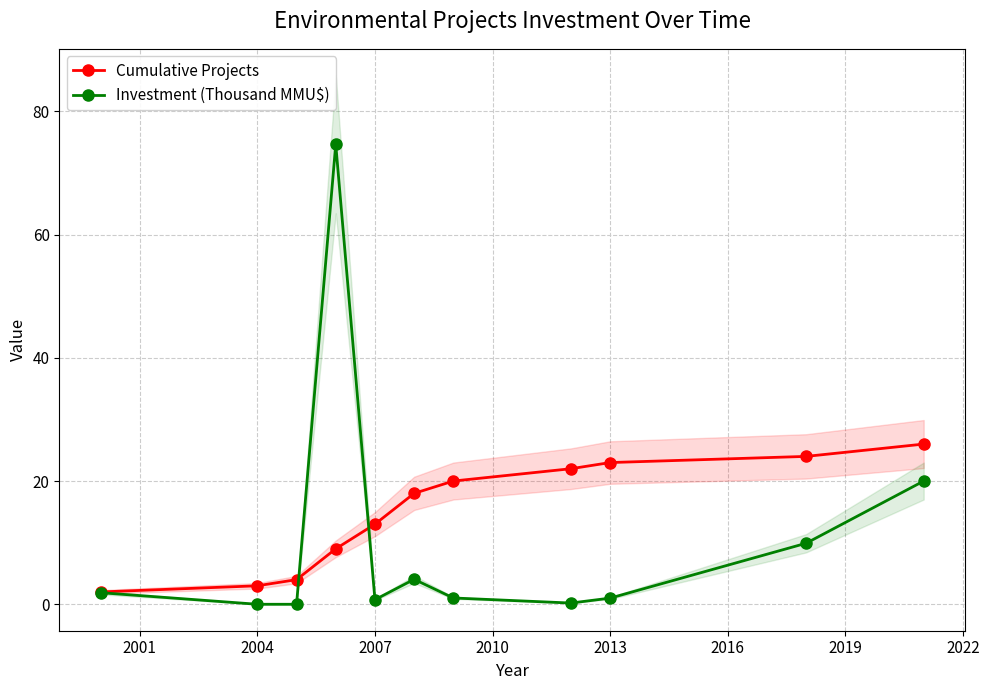

The Investment (Thousand MMU$) series shows 0.7 at 2007. True or false?

True